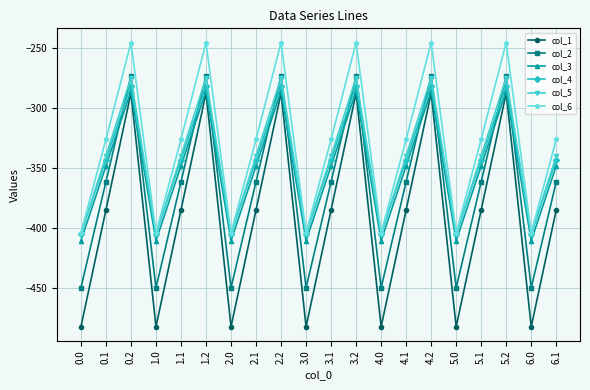

Which series ends up on top after the final intersection of col_2 and col_3?

col_3